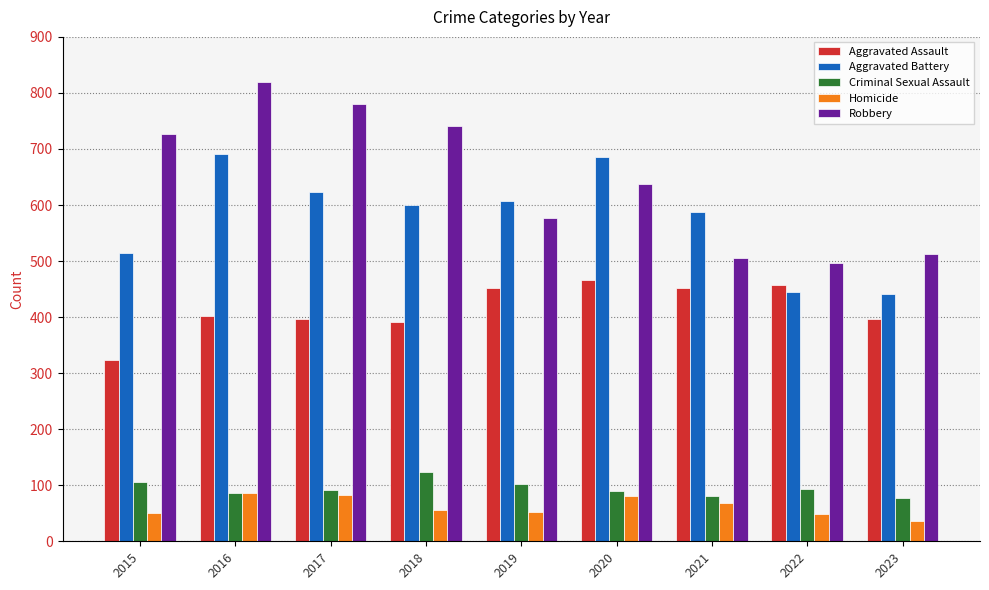

The value of Homicide at 2017 is 141. True or false?

False